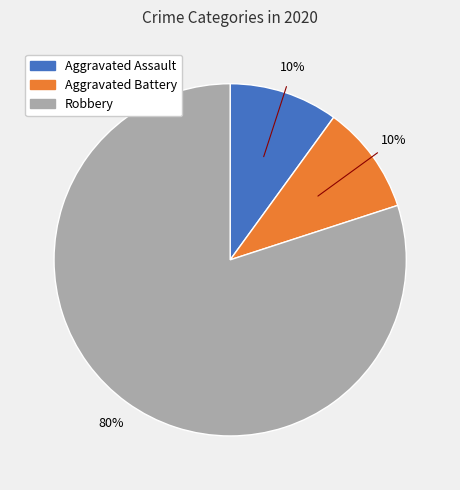

Is it true that Aggravated Assault is 10% of the pie?

True